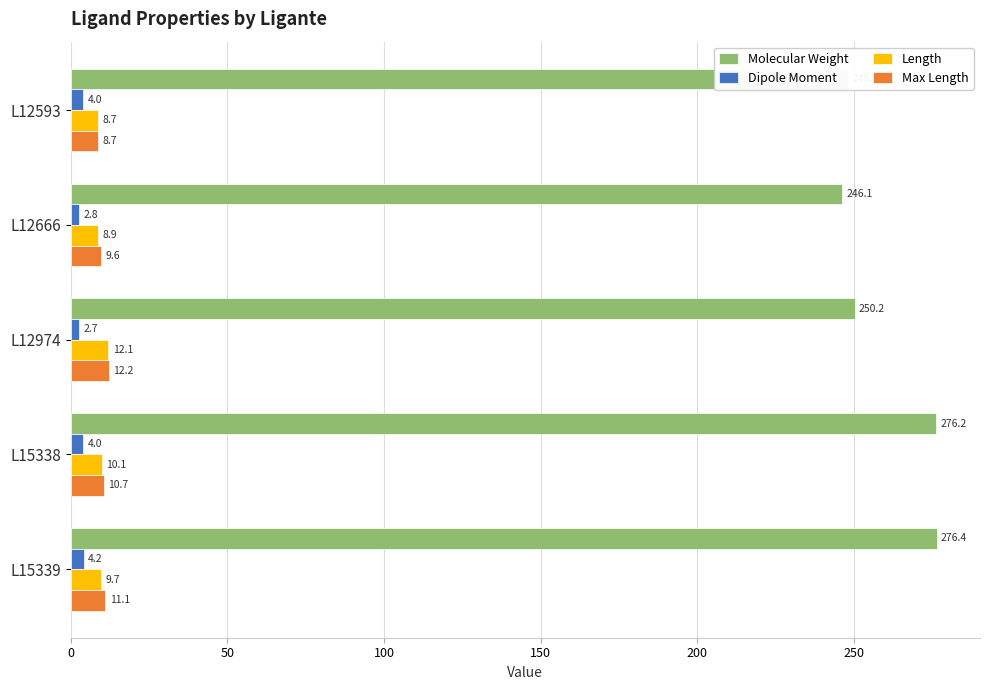

Which series has the largest total across all categories?

Molecular Weight